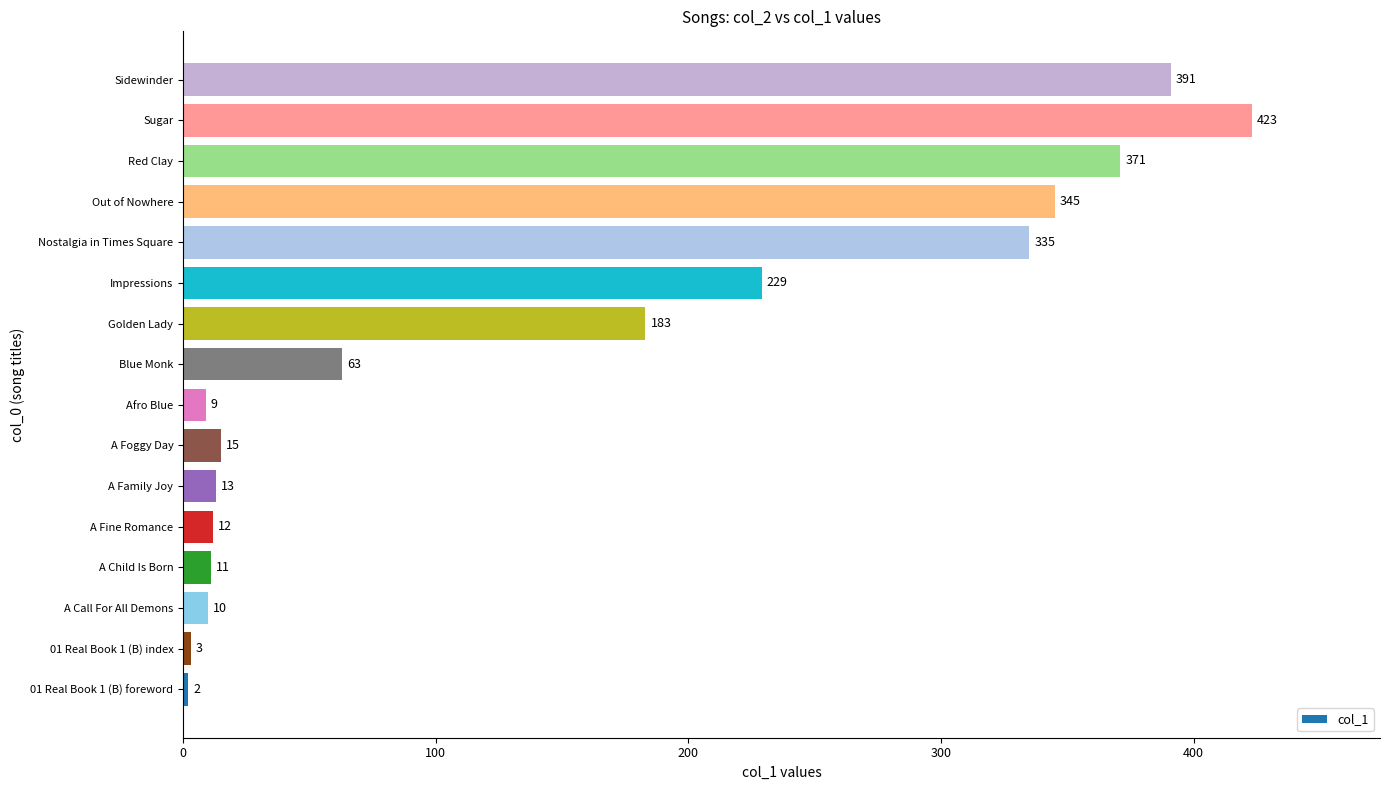

Reading bottom to top, what are all the values shown in this chart?

2	3	10	11	12	13	15	9	63	183	229	335	345	371	423	391